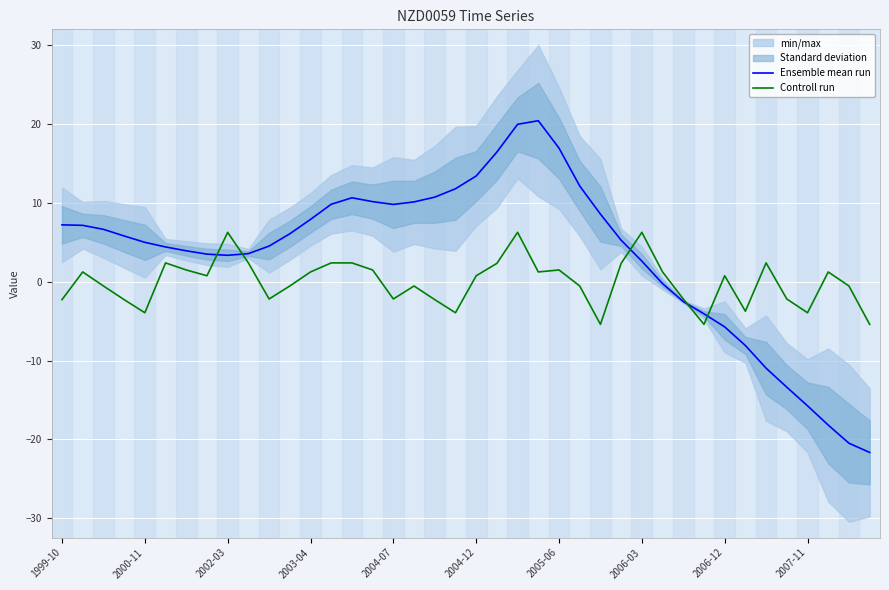

What is the sum of all Ensemble mean run values?

137.5